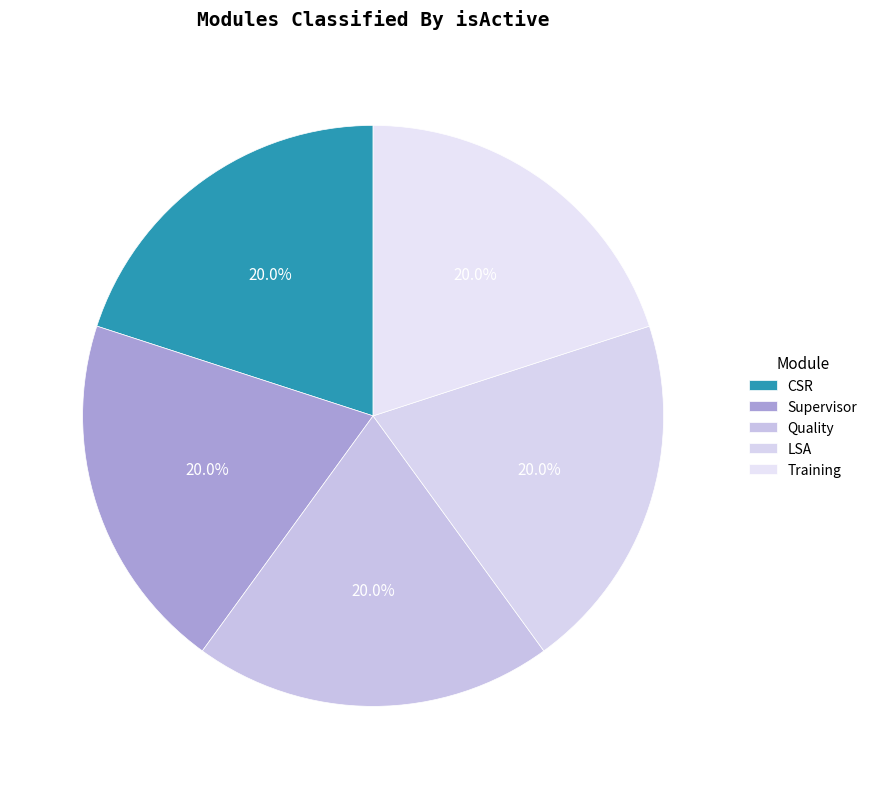

Count the number of slices in the pie.

5